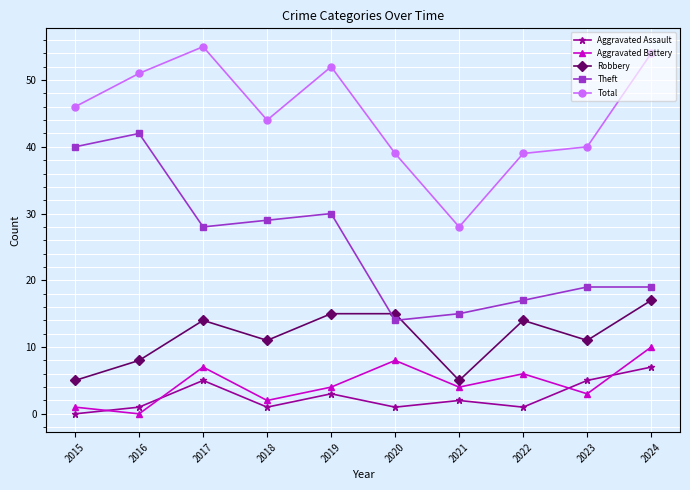

At which label does Aggravated Battery first exceed 4?

2017